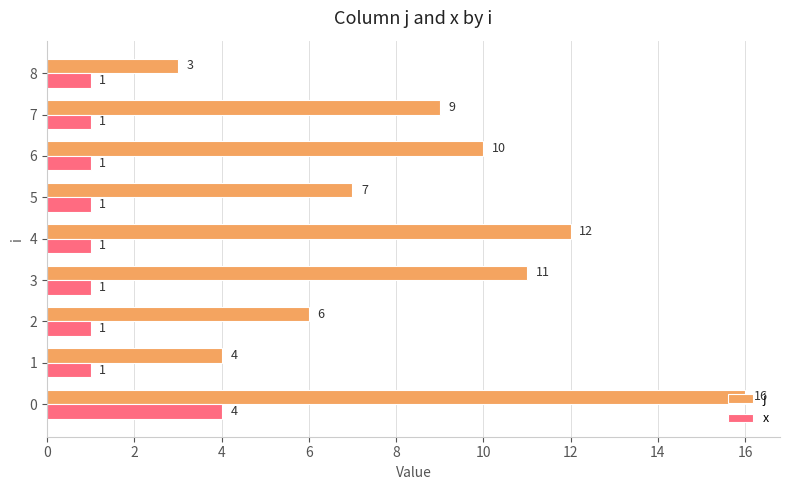

What is the sum of the j values at 1 and 7?

13